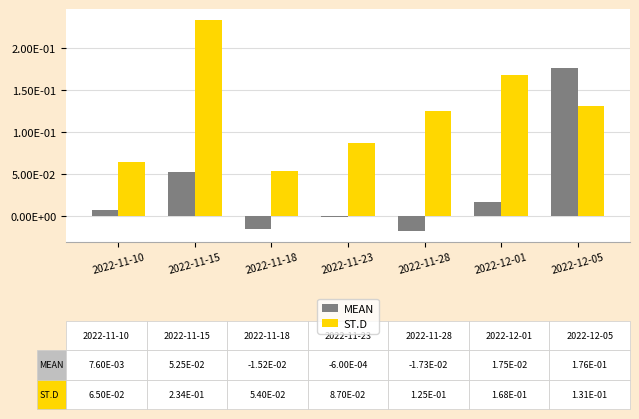

At 2022-11-15, list the series in order from largest to smallest.

ST.D, MEAN